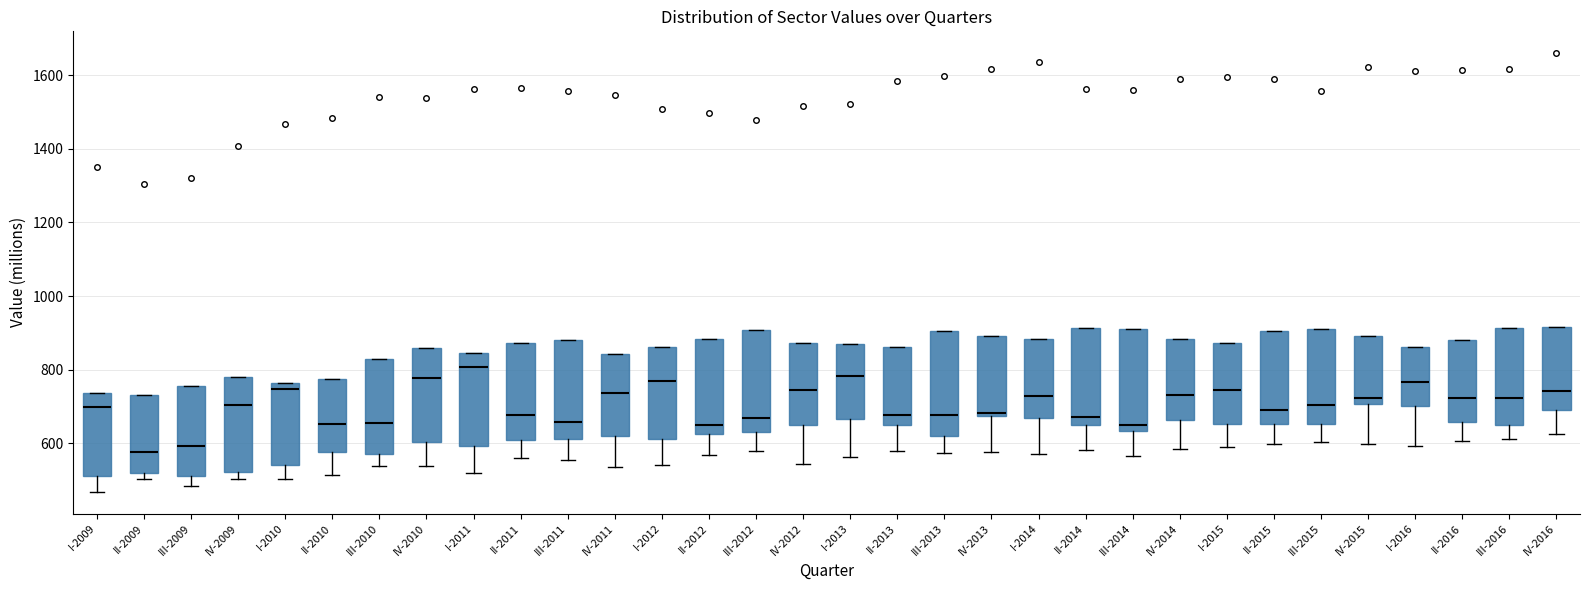

Reading left to right, read every box against the y-axis: the position of its median line, the range the box covers, and the ends of its whiskers. The values are not printed on the chart, so give them approximately, as read against the axis.

I-2009: median 700, box 520 to 740, whiskers 460 to 740
II-2009: median 580, box 520 to 740, whiskers 500 to 740
III-2009: median 600, box 500 to 760, whiskers 480 to 760
IV-2009: median 700, box 520 to 780, whiskers 500 to 780
I-2010: median 740, box 540 to 760, whiskers 500 to 760
II-2010: median 660, box 580 to 780, whiskers 520 to 780
III-2010: median 660, box 580 to 820, whiskers 540 to 820
IV-2010: median 780, box 600 to 860, whiskers 540 to 860
I-2011: median 800, box 600 to 840, whiskers 520 to 840
II-2011: median 680, box 620 to 880, whiskers 560 to 880
III-2011: median 660, box 620 to 880, whiskers 560 to 880
IV-2011: median 740, box 620 to 840, whiskers 540 to 840
I-2012: median 780, box 620 to 860, whiskers 540 to 860
II-2012: median 640, box 620 to 880, whiskers 560 to 880
III-2012: median 660, box 640 to 900, whiskers 580 to 900
IV-2012: median 740, box 640 to 880, whiskers 540 to 880
I-2013: median 780, box 660 to 880, whiskers 560 to 880
II-2013: median 680, box 660 to 860, whiskers 580 to 860
III-2013: median 680, box 620 to 900, whiskers 580 to 900
IV-2013: median 680 (just above the box's lower edge), box 680 to 900, whiskers 580 to 900
I-2014: median 720, box 660 to 880, whiskers 580 to 880
II-2014: median 680, box 660 to 920, whiskers 580 to 920
III-2014: median 640 (just above the box's lower edge), box 640 to 900, whiskers 560 to 900
IV-2014: median 740, box 660 to 880, whiskers 580 to 880
I-2015: median 740, box 660 to 880, whiskers 600 to 880
II-2015: median 700, box 660 to 900, whiskers 600 to 900
III-2015: median 700, box 660 to 900, whiskers 600 to 900
IV-2015: median 720, box 700 to 900, whiskers 600 to 900
I-2016: median 760, box 700 to 860, whiskers 600 to 860
II-2016: median 720, box 660 to 880, whiskers 600 to 880
III-2016: median 720, box 640 to 920, whiskers 620 to 920
IV-2016: median 740, box 700 to 920, whiskers 620 to 920